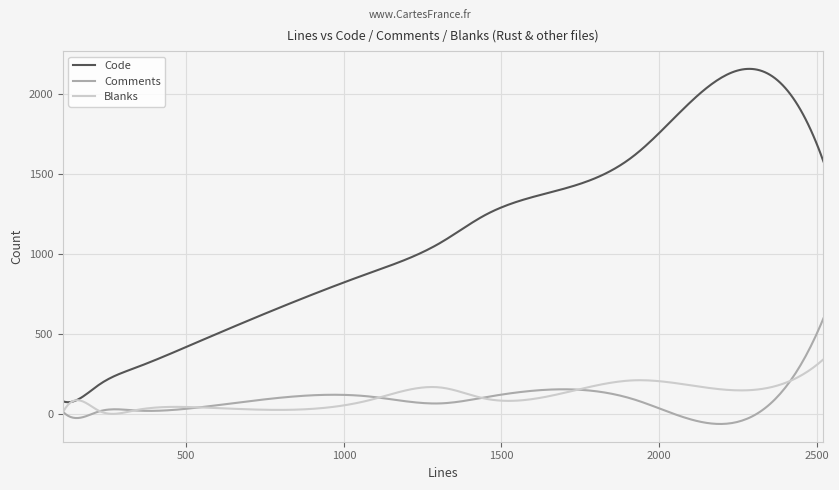

Which series has the largest total across all categories?

Code